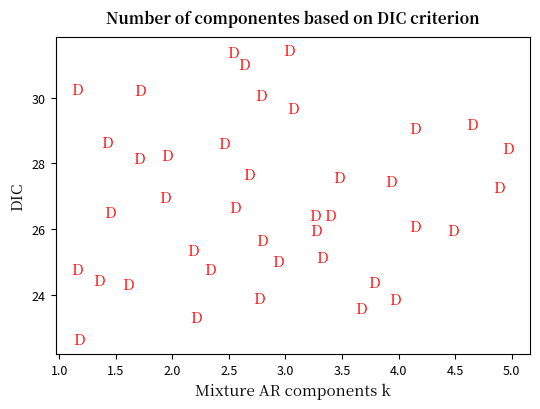

What is the range of X values (max minus min)?

3.8